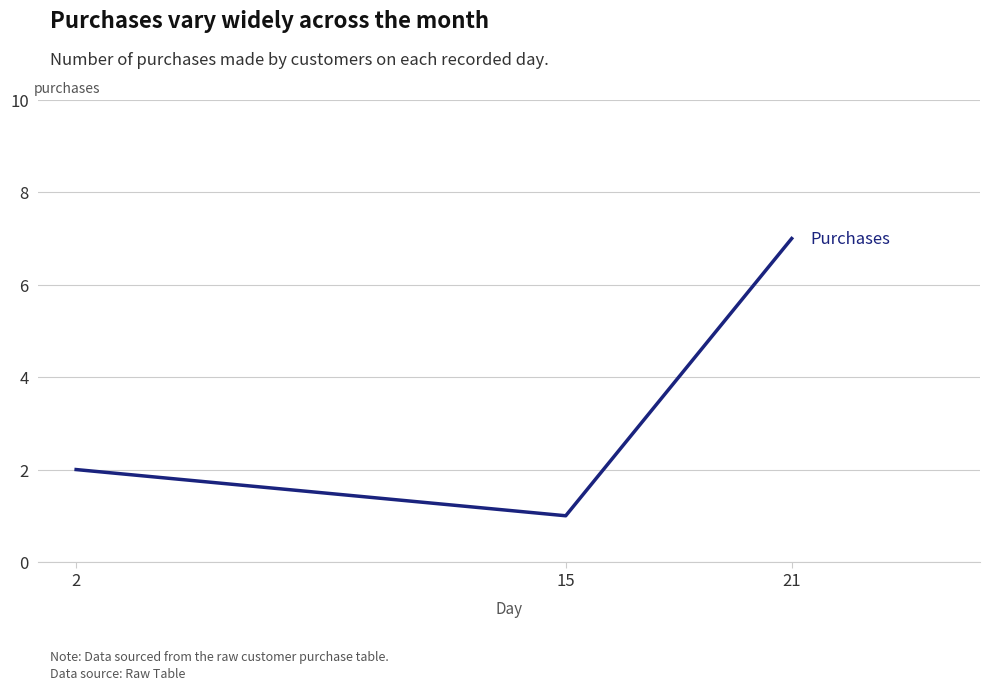

What is the minimum value shown in the chart?

1